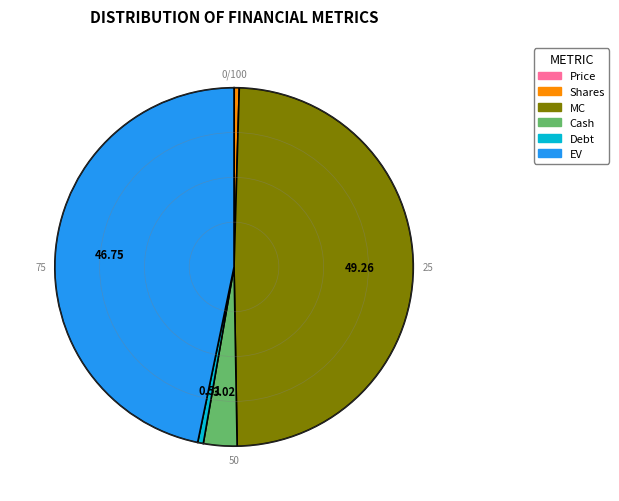

Does Shares represent more than half of the total?

No